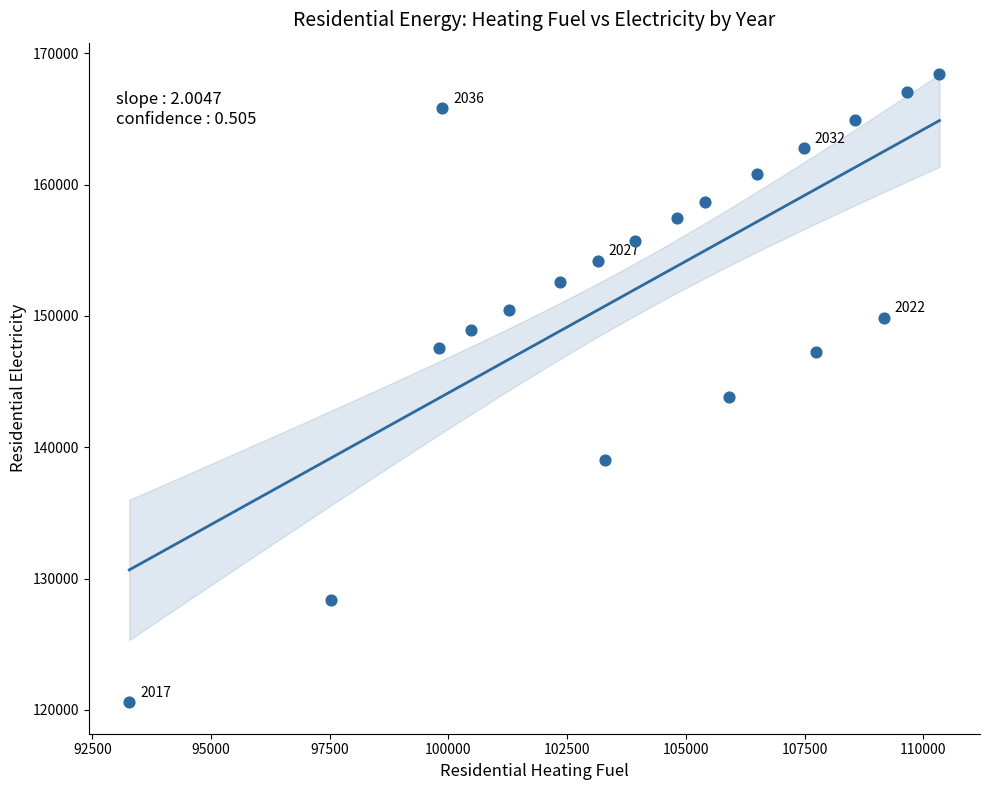

What is the range of X values (max minus min)?

17066.0